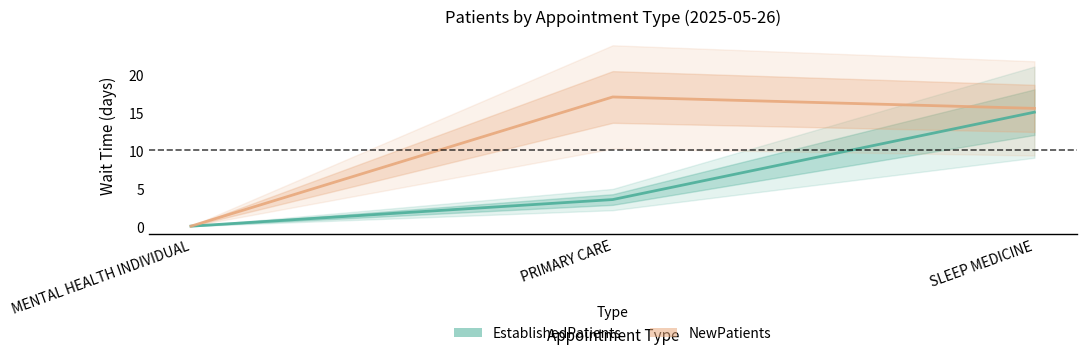

Is the value of EstablishedPatients at MENTAL HEALTH INDIVIDUAL greater than the value of NewPatients at SLEEP MEDICINE?

No